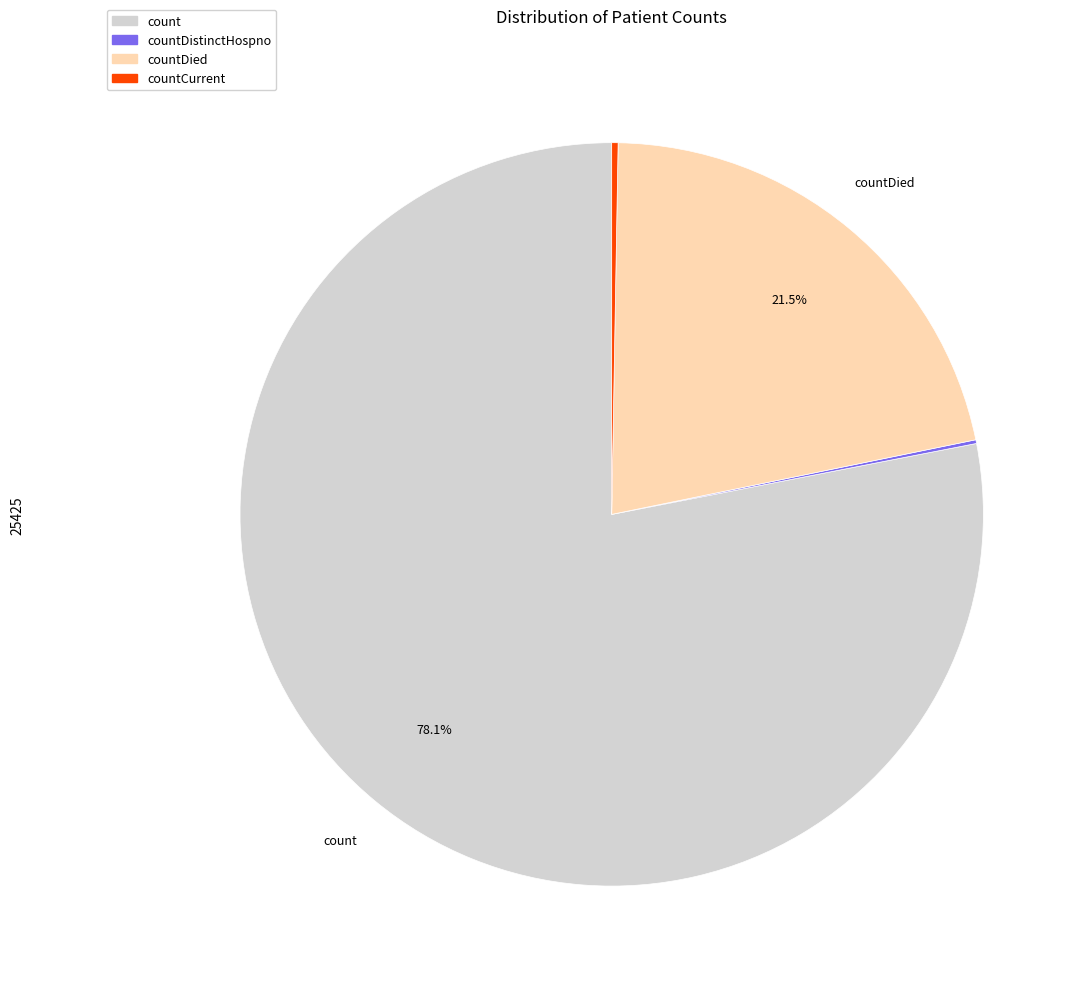

Is there any slice that represents more than half of the pie?

Yes